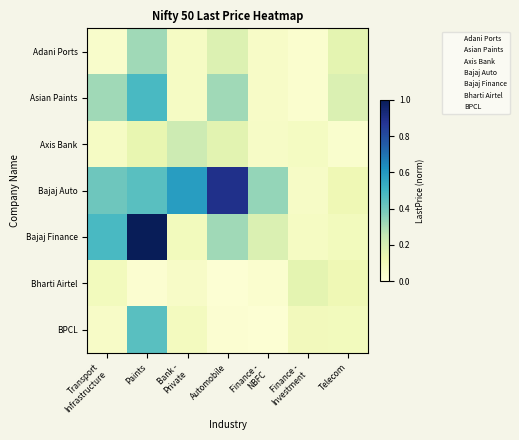

True or false: Asian Paints has a value of 0.3 at Paints.

False